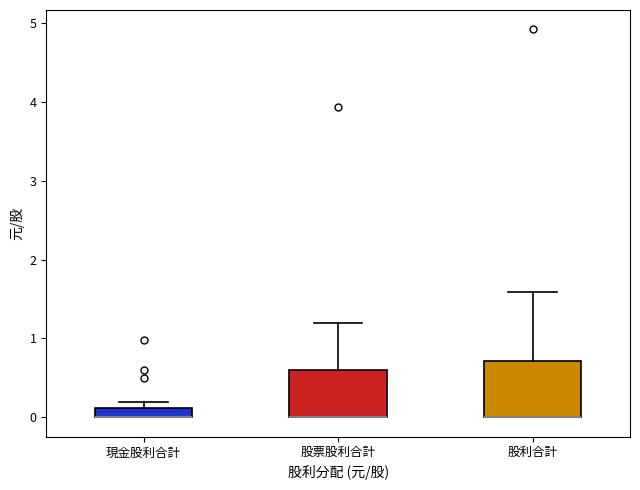

Which box is the tallest, from its lower edge to its upper edge?

股利合計